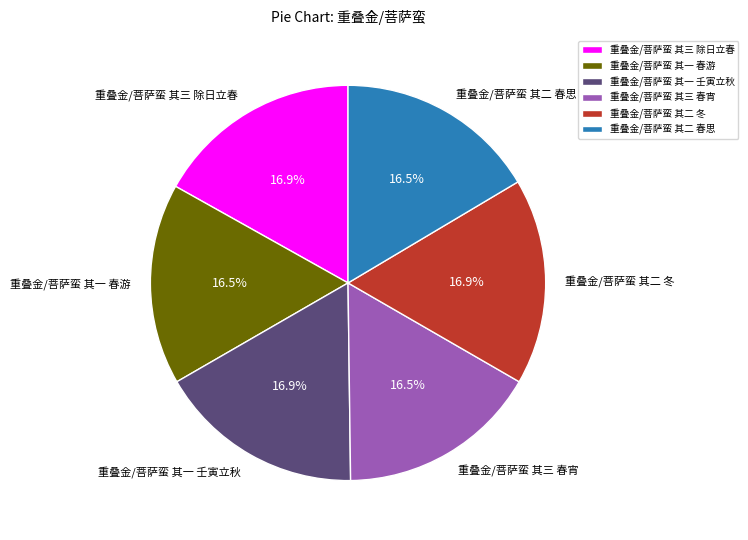

What is the ratio of the value at 重叠金/菩萨蛮 其三 除日立春 to the value at 重叠金/菩萨蛮 其一 春游?

1.0